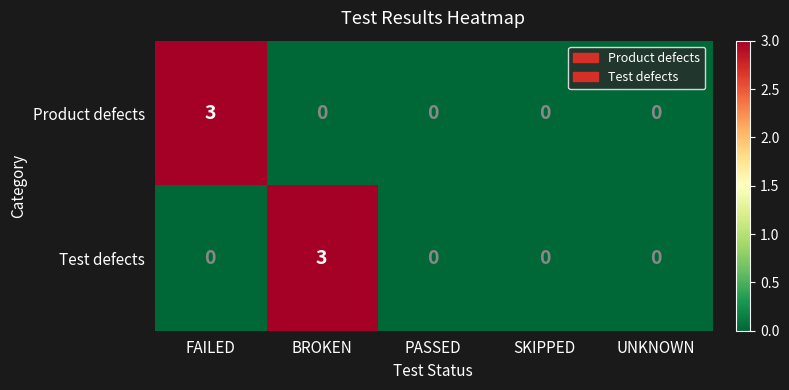

At BROKEN, list the series in order from largest to smallest.

Test defects, Product defects